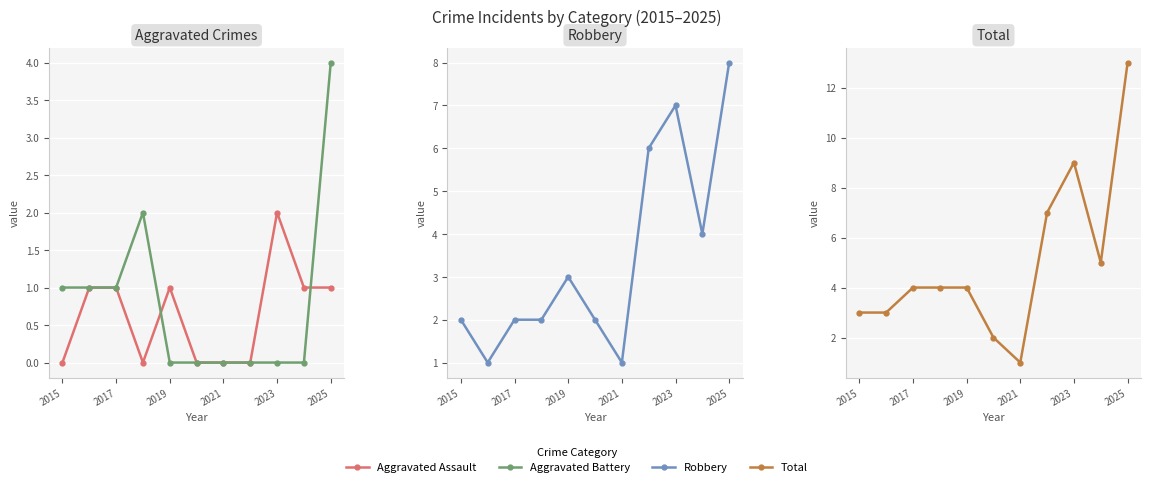

What are all the series names shown in the legend?

Aggravated Assault, Aggravated Battery, Robbery, Total